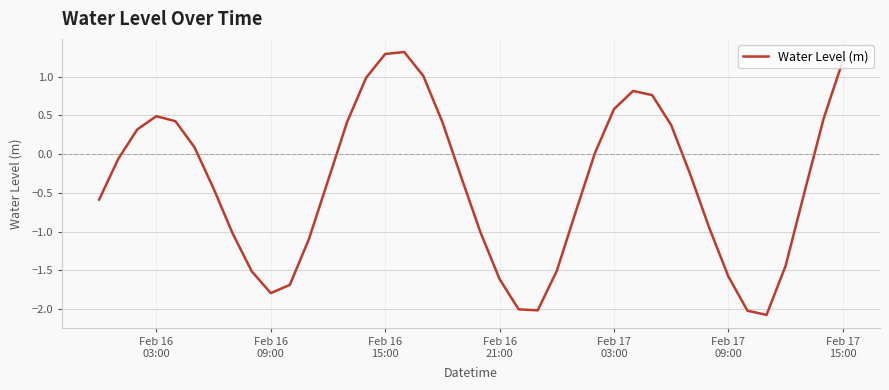

True or false: there are more than 0 points higher than both neighbors.

True